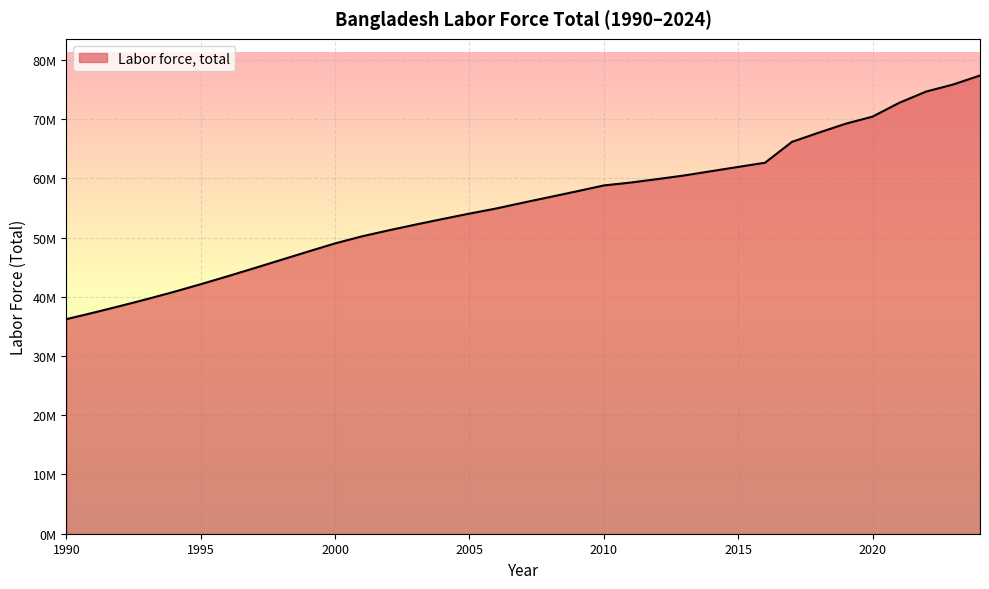

Reading left to right, extract all data points from this chart.

36220330	37309118	38438786	39605055	40831150	42121735	43461440	44841978	46238056	47640113	49012721	50202022	51222747	52191921	53128855	54042558	54908227	55891567	56846810	57807404	58796583	59281113	59869794	60484221	61204476	61920877	62629015	66147765	67707982	69213088	70410966	72755656	74651451	75834921	77355168